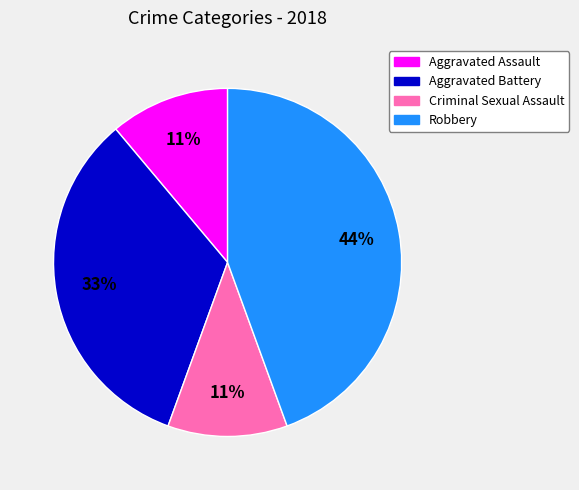

To the nearest percent, what percentage of the pie is Robbery?

44%